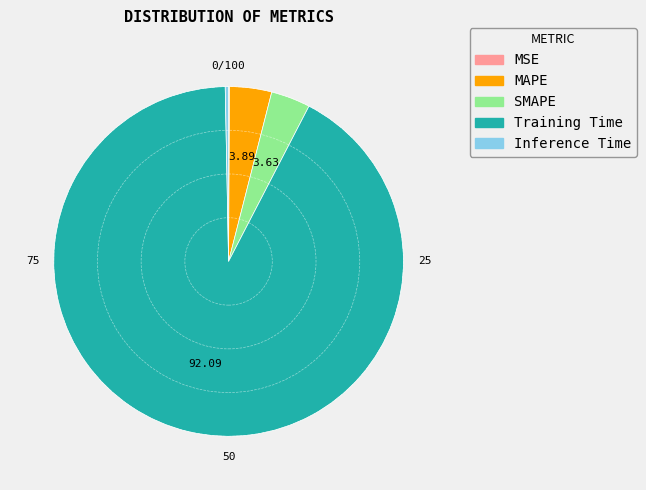

Which category has the biggest portion of the pie?

Training Time